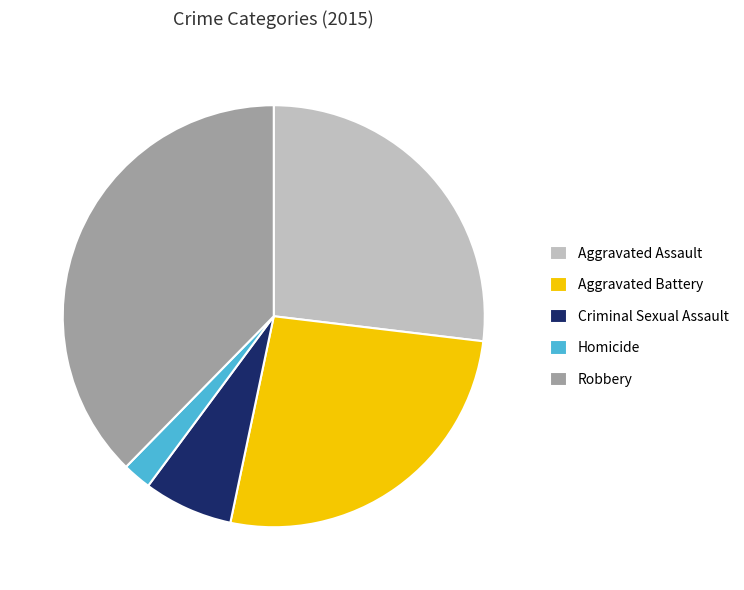

Is the sum of Homicide and Aggravated Battery greater than half?

No